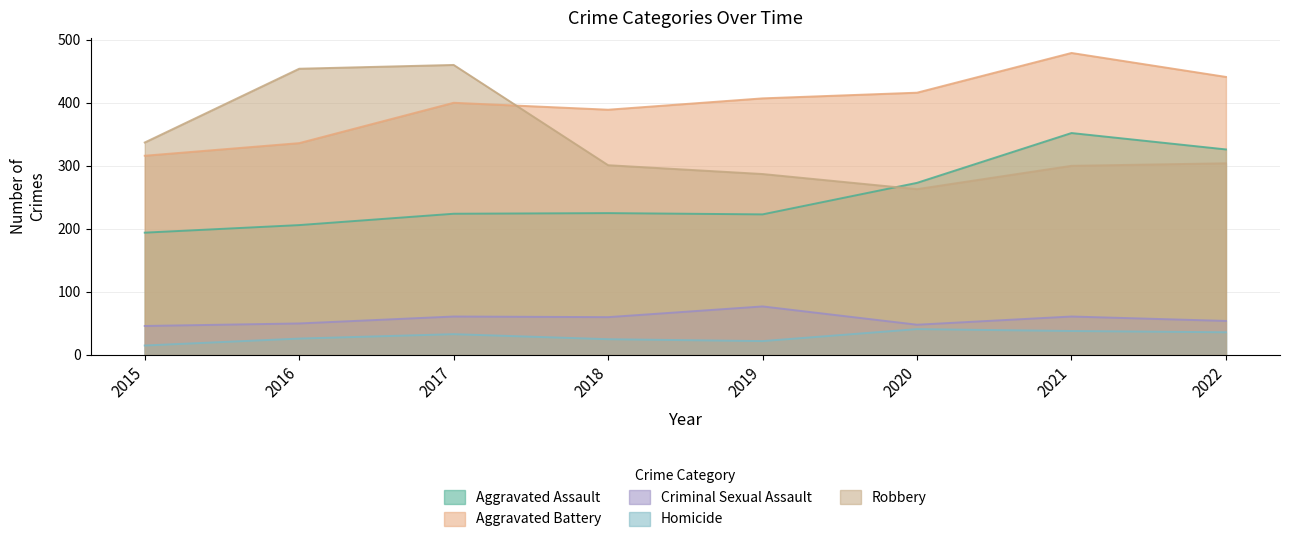

What are all the series names shown in the legend?

Aggravated Assault, Aggravated Battery, Criminal Sexual Assault, Homicide, Robbery